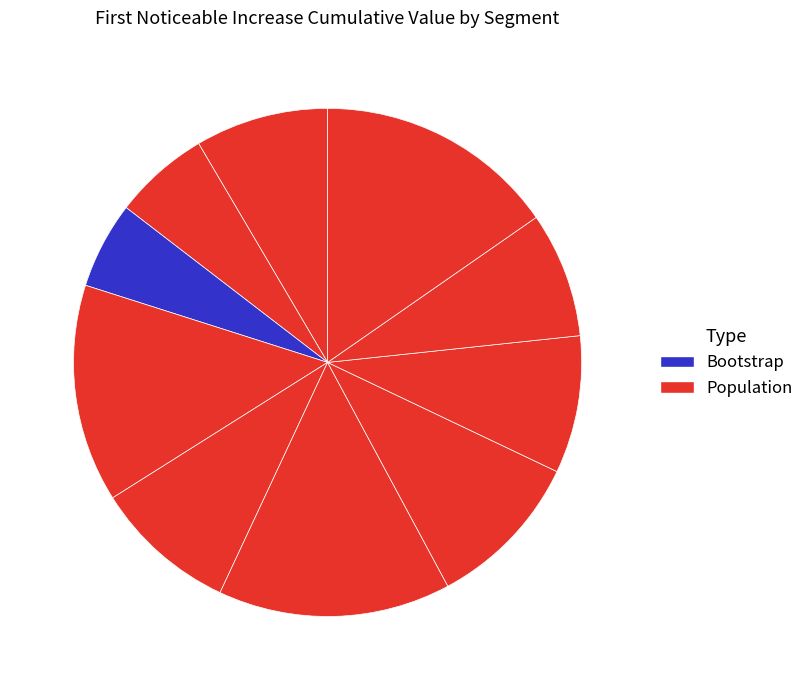

To the nearest percent, what is the average slice percentage?

10%